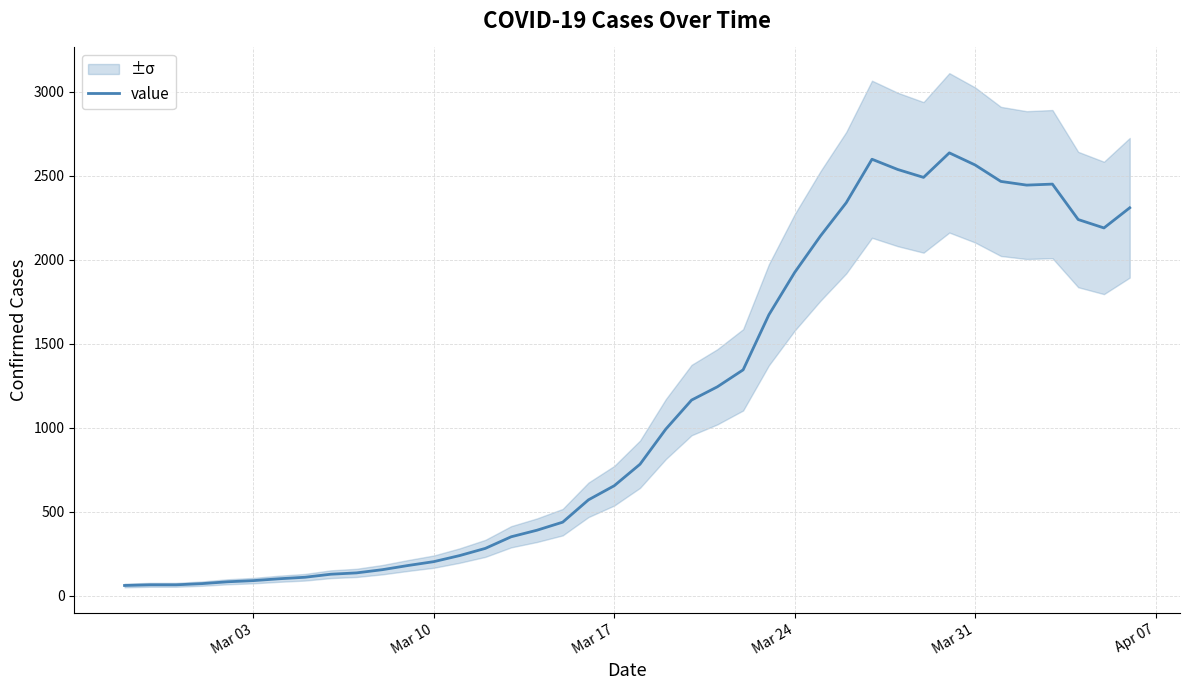

What is the highest value of the value series?

2637